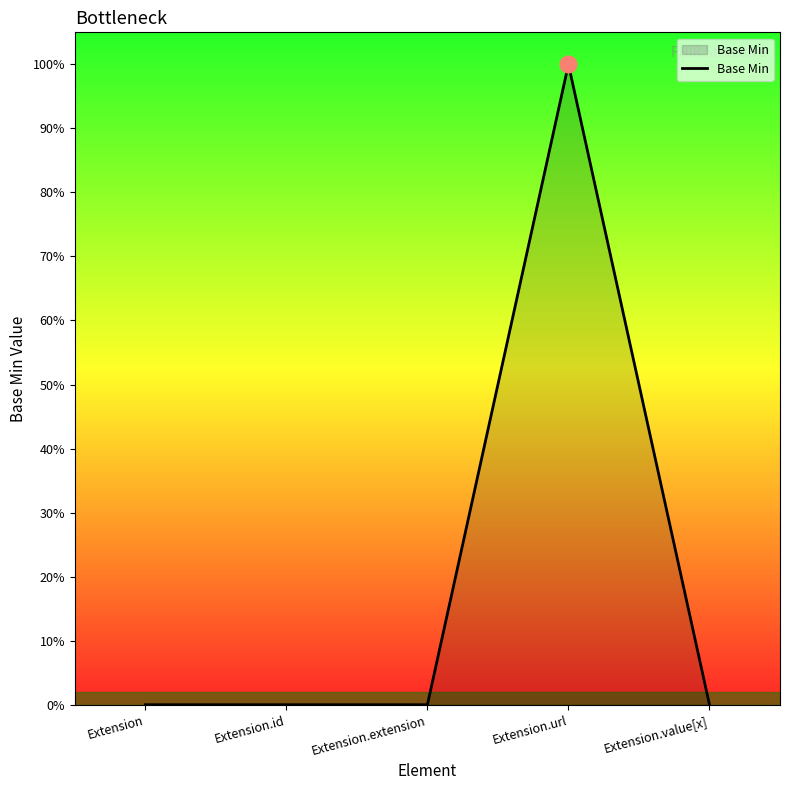

Count the values in the range 0 to 1.

5